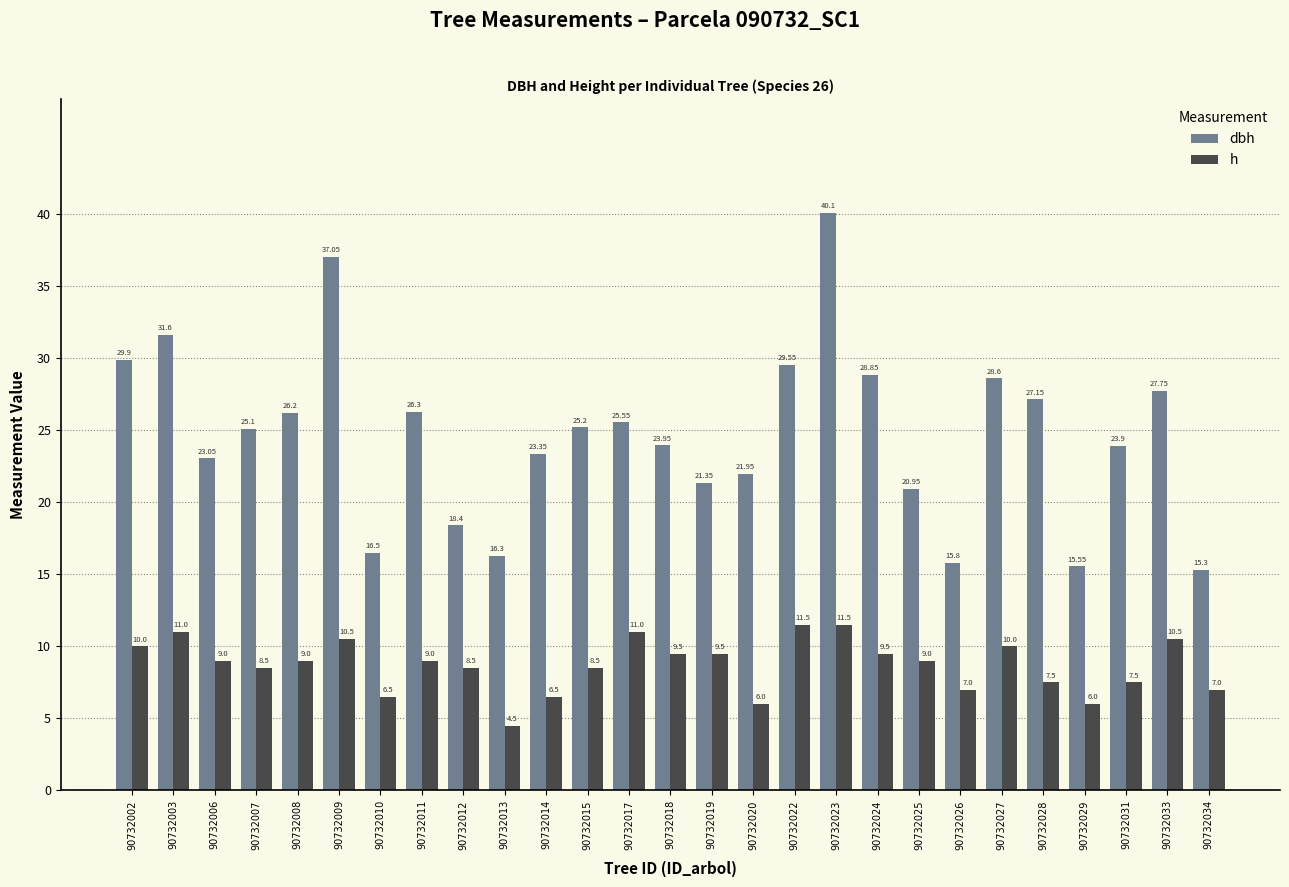

How many values in the h series are below 9?

12